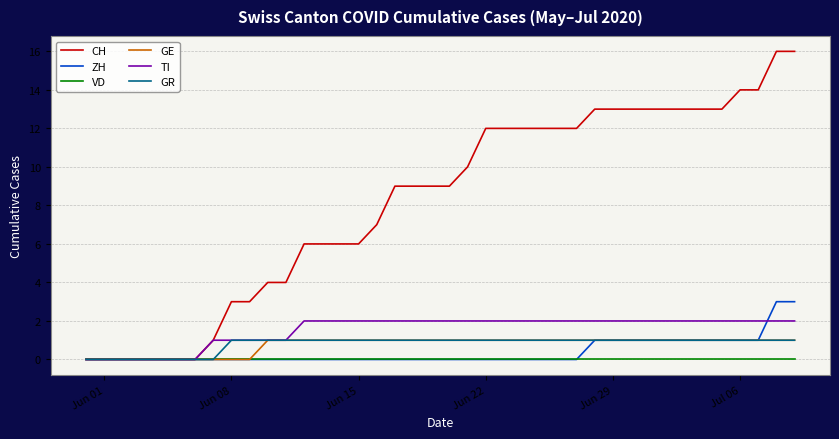

Which series has the largest total across all categories?

CH